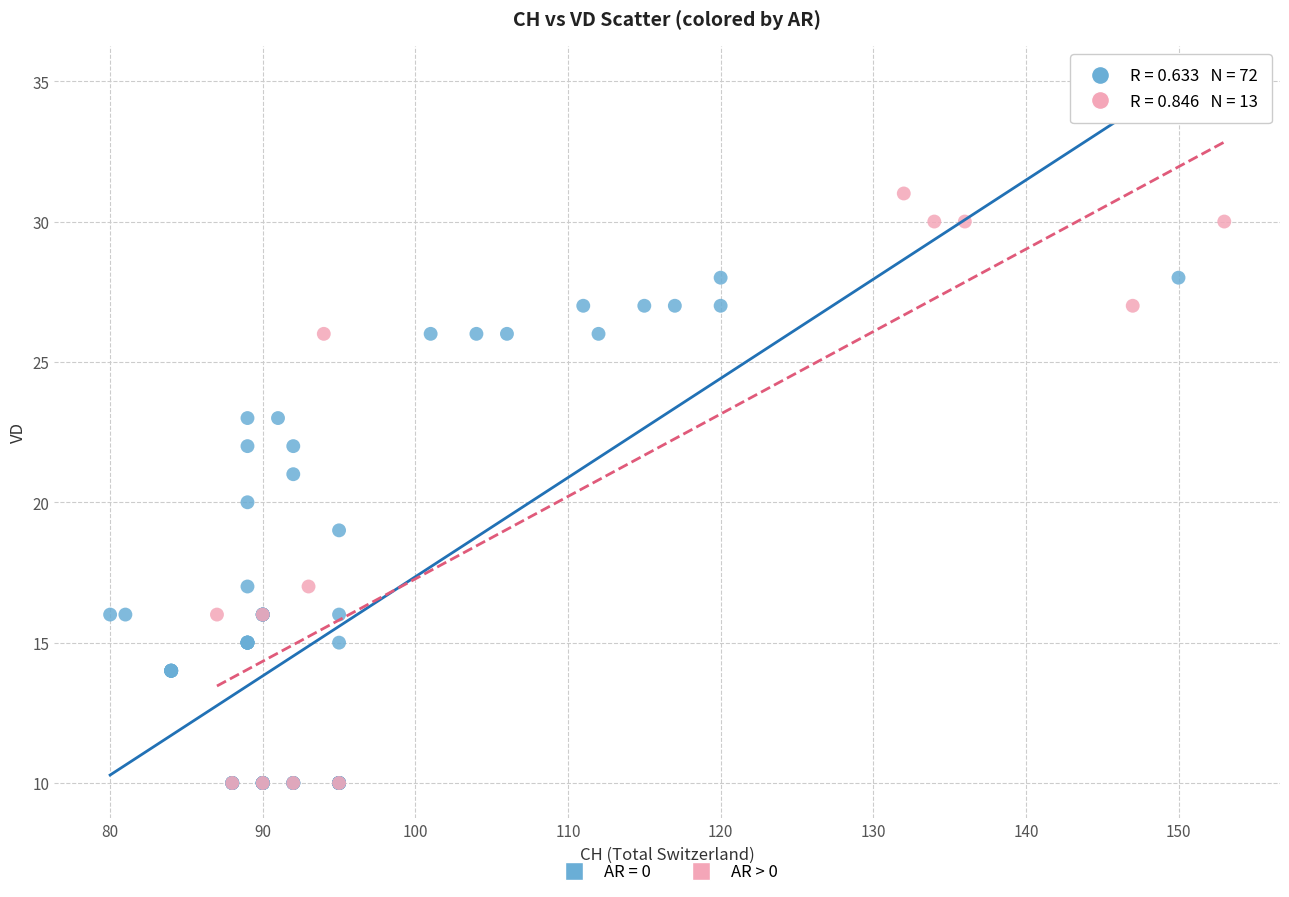

Which series has the widest spread of Y values?

AR > 0